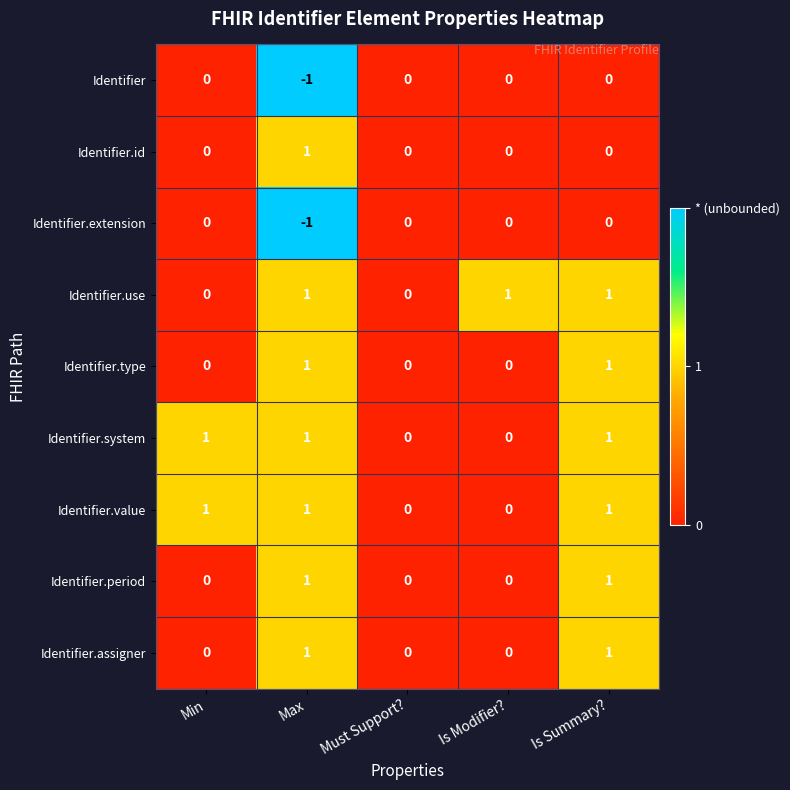

What is the total value across all series at Max?

5